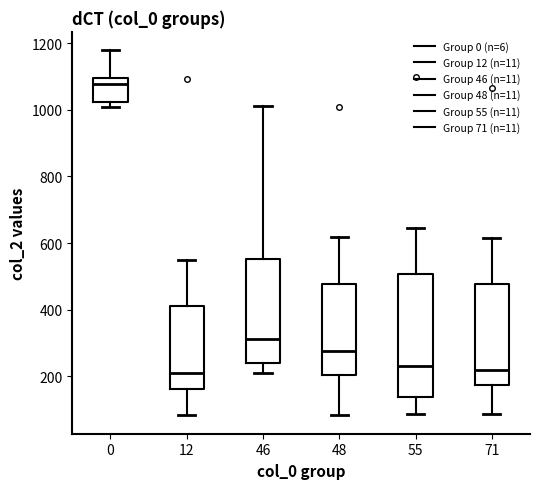

Reading left to right, read every box against the y-axis: the position of its median line, the range the box covers, and the ends of its whiskers. The values are not printed on the chart, so give them approximately, as read against the axis.

0: median 1080, box 1020 to 1100, whiskers 1000 to 1180
12: median 200, box 160 to 420, whiskers 80 to 540
46: median 320, box 240 to 560, whiskers 200 to 1020
48: median 280, box 200 to 480, whiskers 80 to 620
55: median 240, box 140 to 500, whiskers 80 to 640
71: median 220, box 180 to 480, whiskers 80 to 620